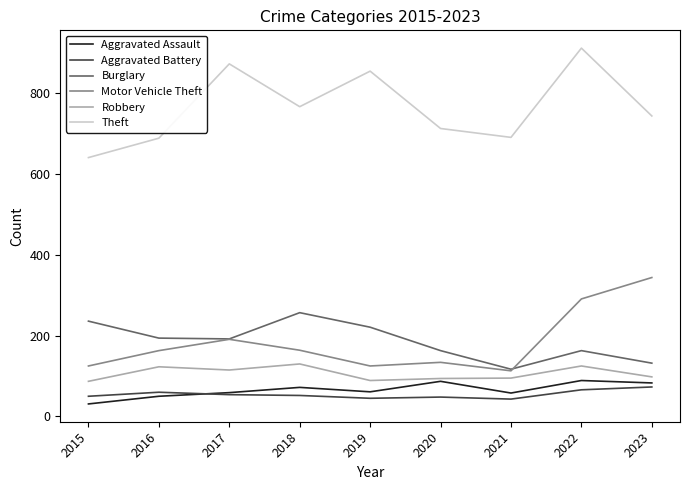

What is the total value across all series at 2023?

1474